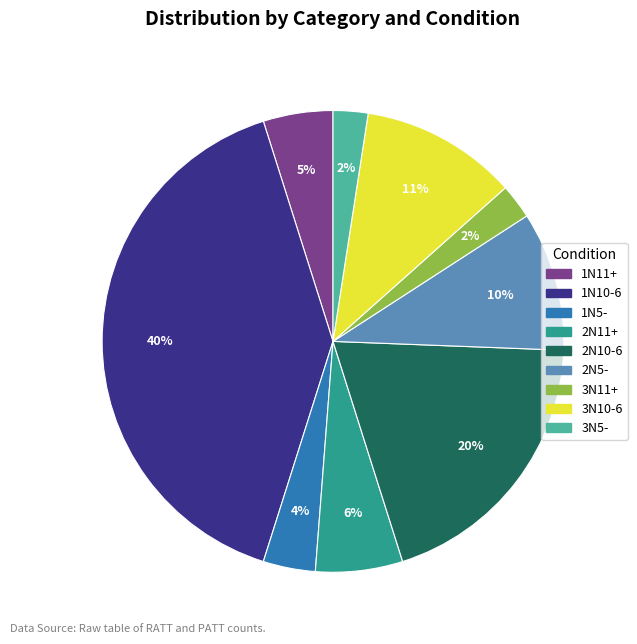

To the nearest percent, what is the average slice percentage?

11%